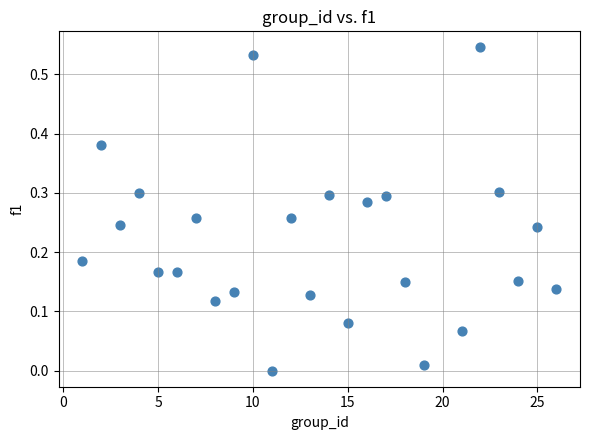

What is the range of X values (max minus min)?

25.0